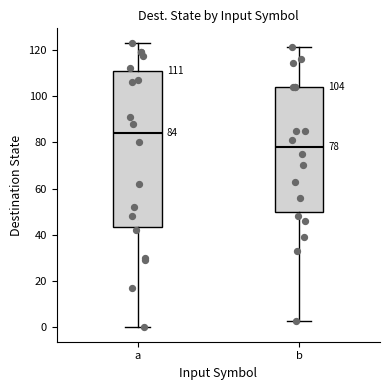

Which box's median line is the highest?

a